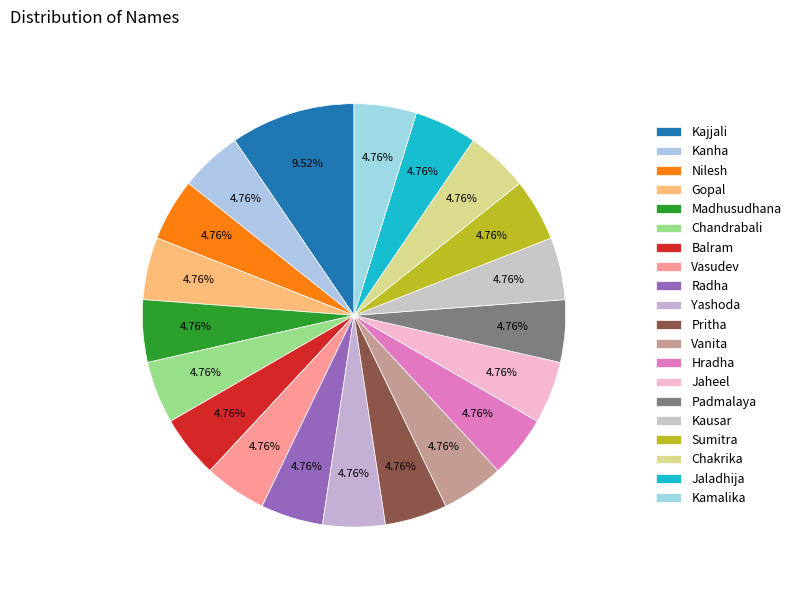

Combined, do Sumitra and Jaladhija account for over 50%?

No